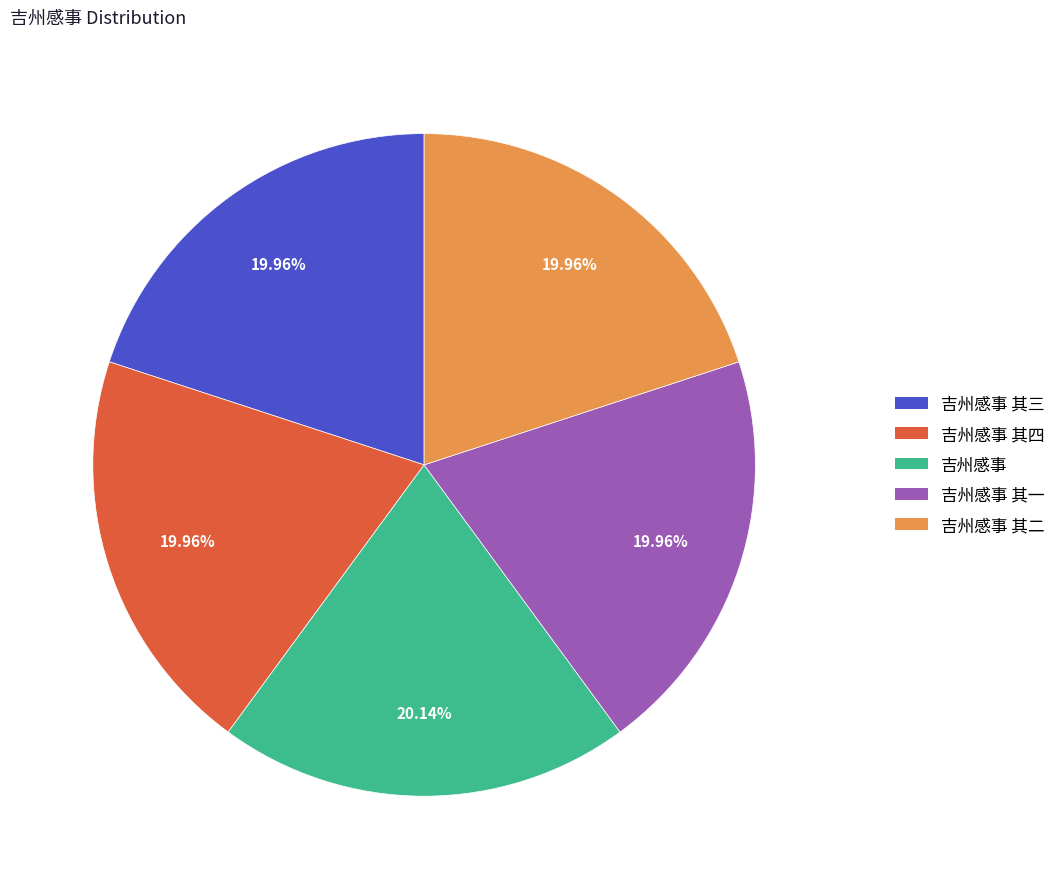

Is there any slice that represents more than half of the pie?

No